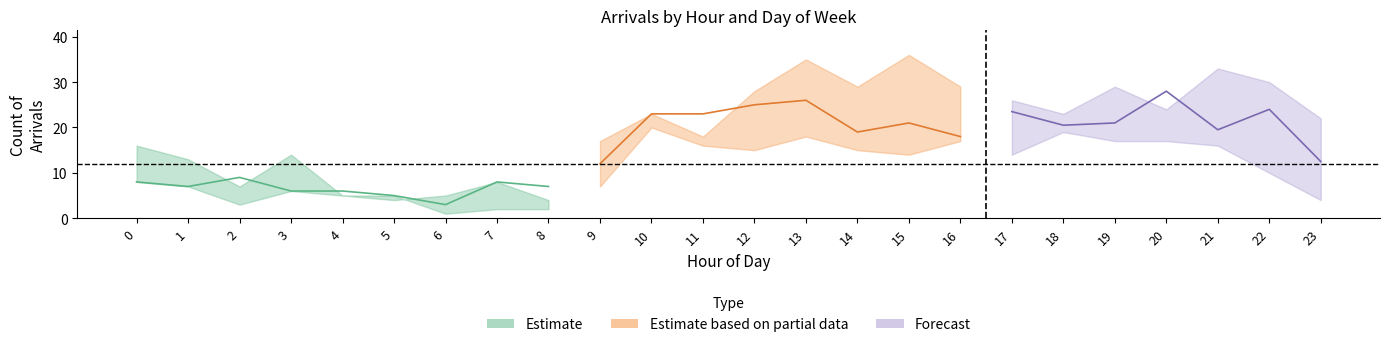

Is the value of Viernes at 0 greater than the value of Lunes at 9?

No